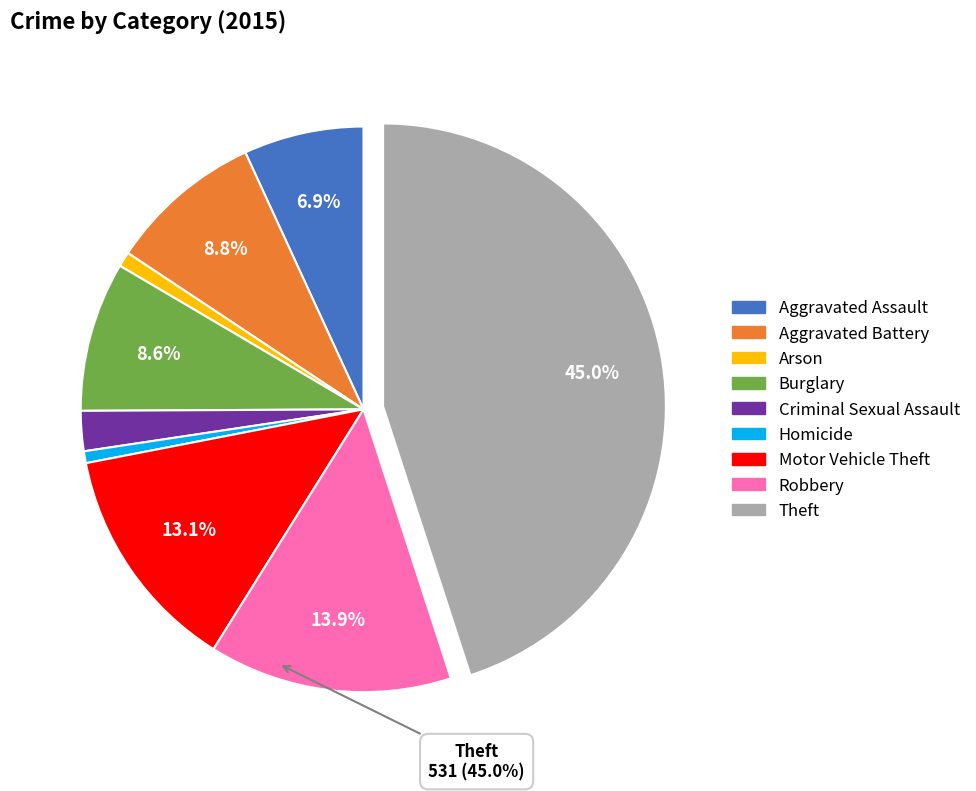

True or false: Robbery accounts for 5% of the total.

False